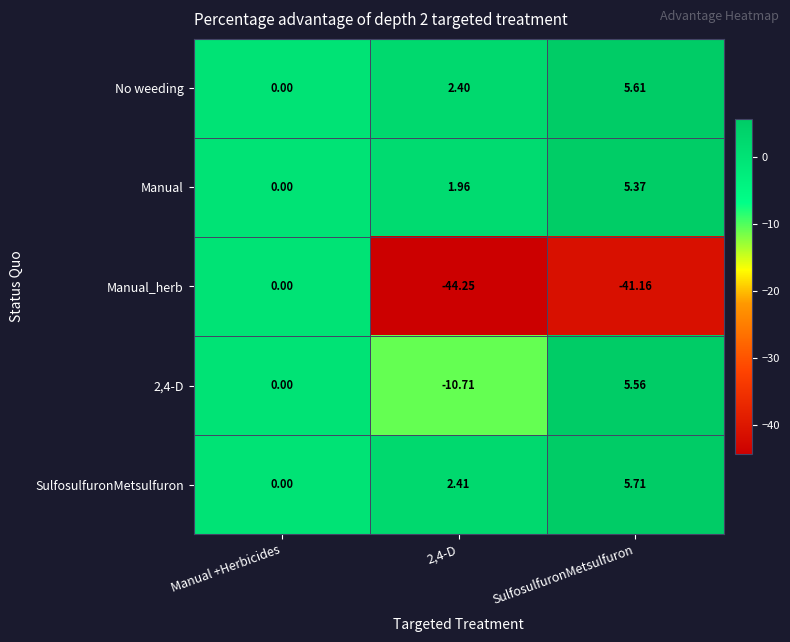

Which series has the largest range (max minus min)?

Manual_herb